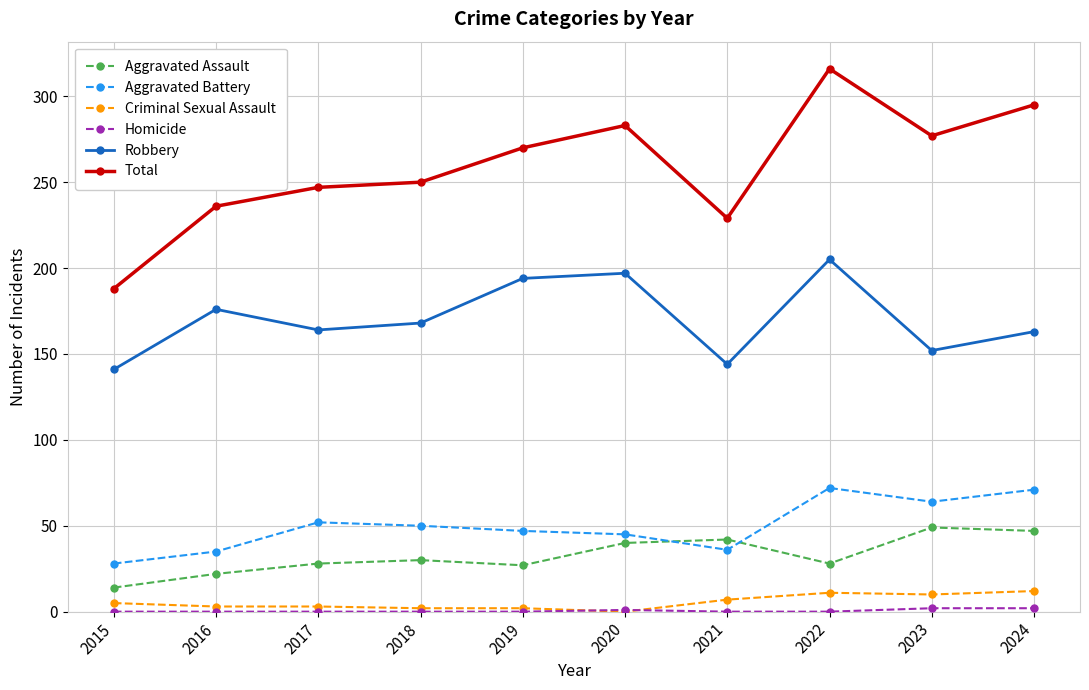

Which series has the largest total across all categories?

Total